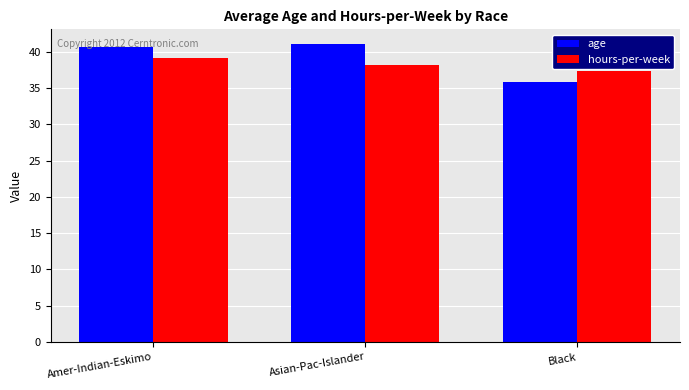

The hours-per-week series shows 39.2 at Amer-Indian-Eskimo. True or false?

True